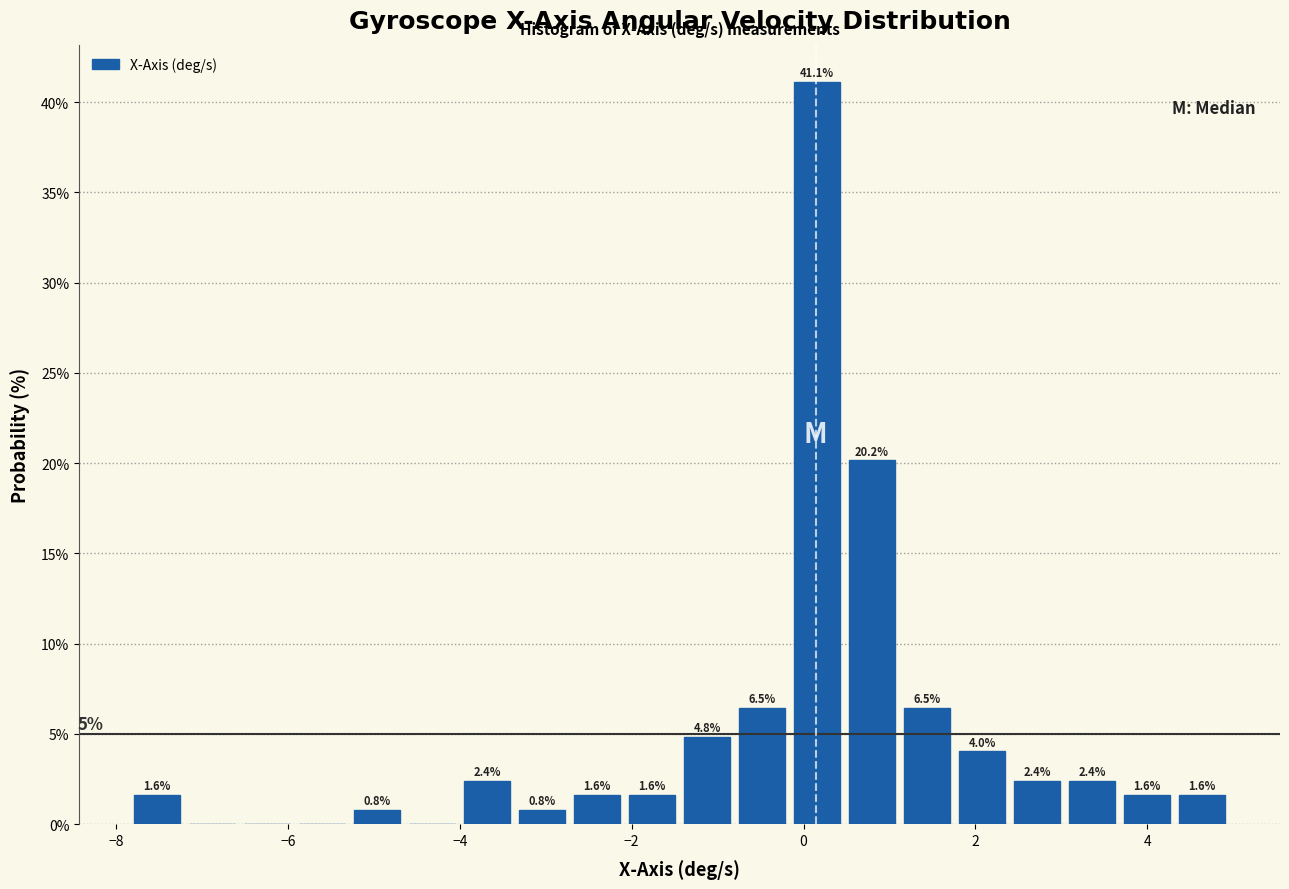

Read against the x-axis, roughly where is the centre of the tallest bar?

0.2